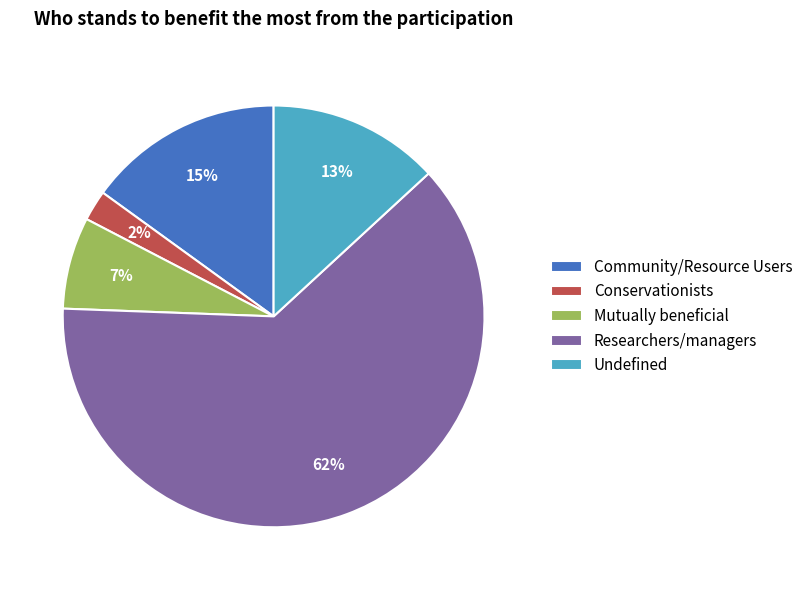

Which has a higher value, Community/Resource Users or Researchers/managers?

Researchers/managers